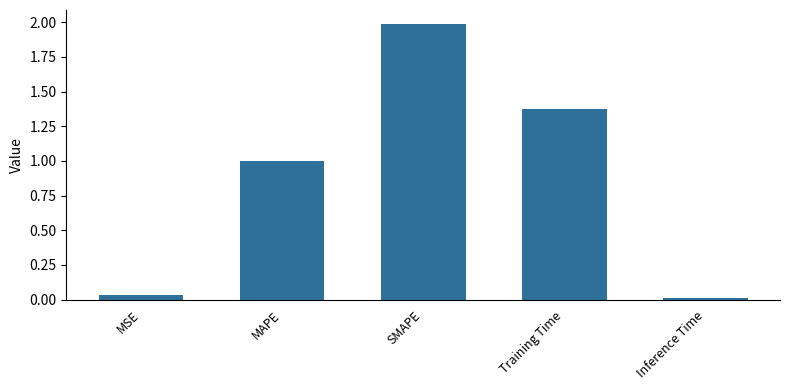

What is the difference between the maximum and minimum values?

2.0